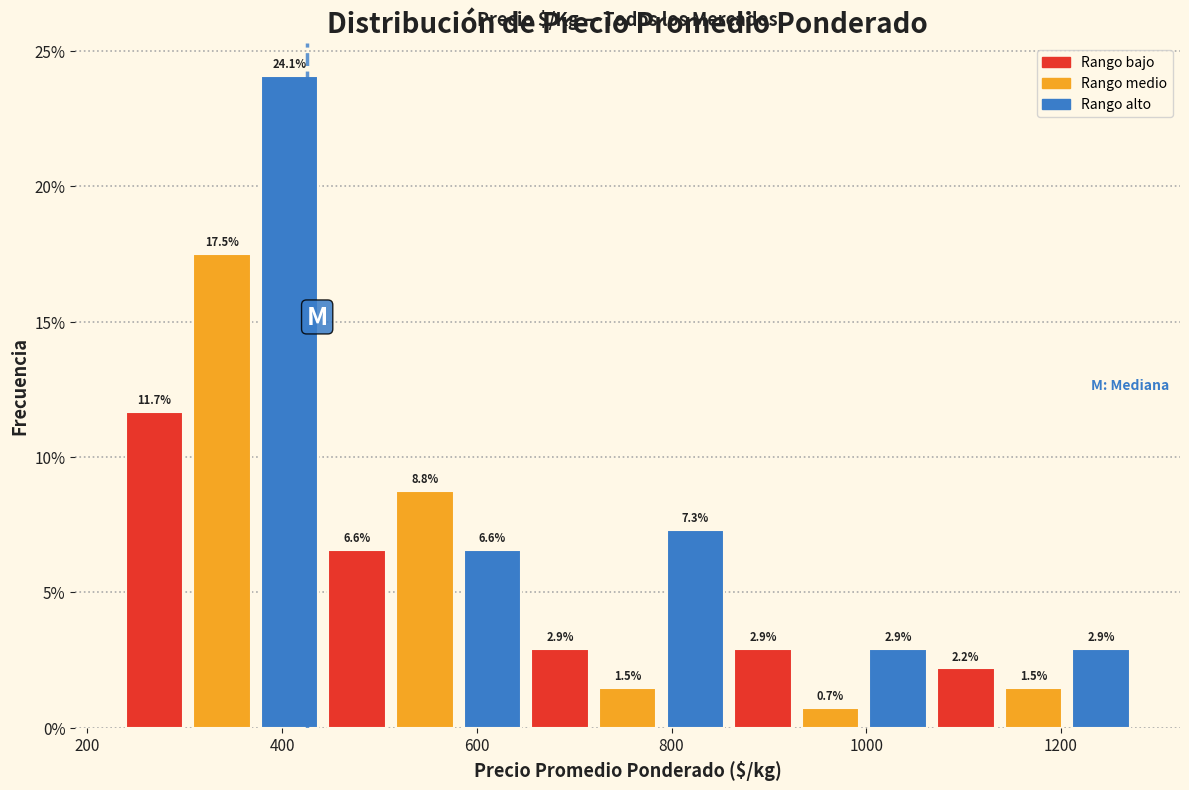

Around what value on the x-axis is the tallest bar? Give the approximate position of its centre, as read against the axis.

400